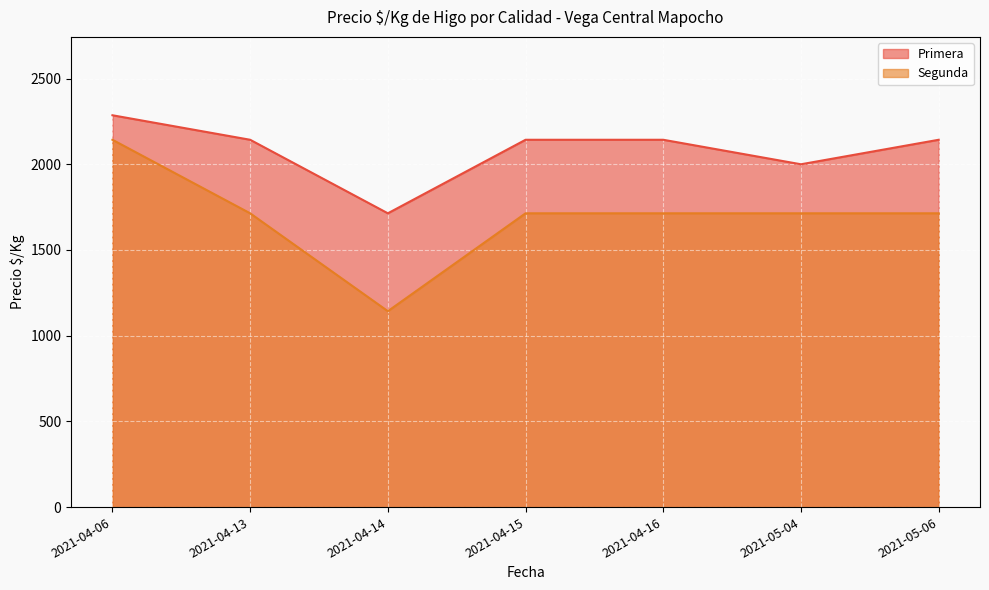

At which label does Segunda first exceed 1714?

2021-04-06